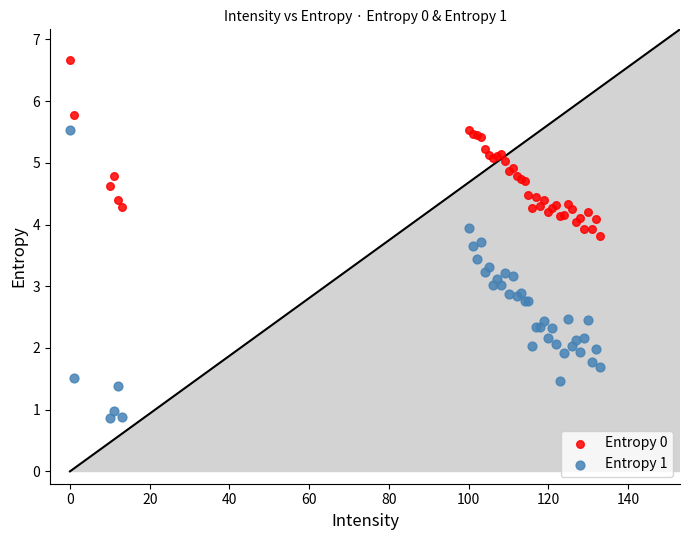

What are all the series names shown in the legend?

Entropy 0, Entropy 1